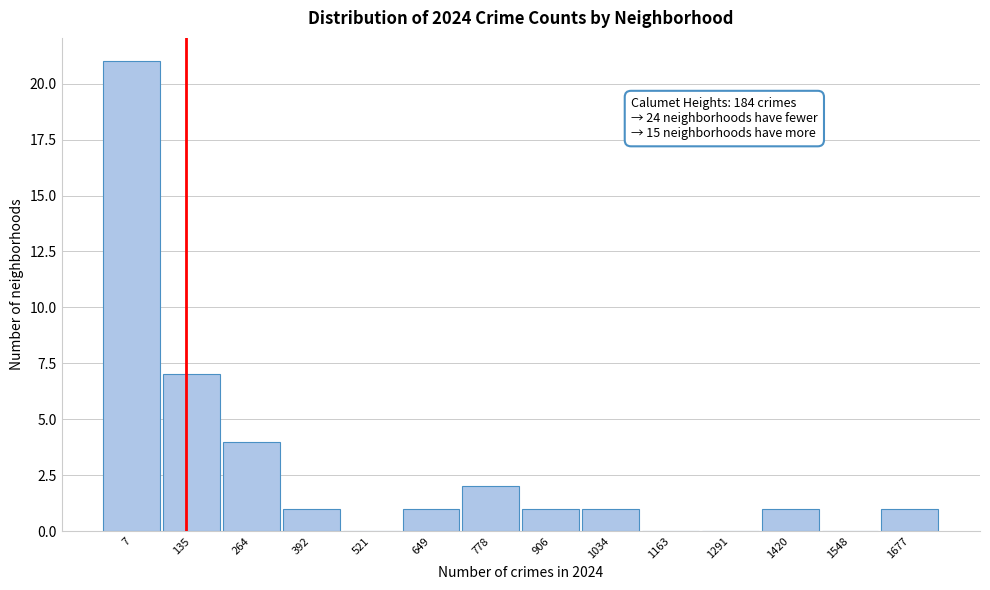

Reading left to right, extract all data points from this chart.

7=21	135=7	264=4	392=1	521=0	649=1	778=2	906=1	1034=1	1163=0	1291=0	1420=1	1548=0	1677=1